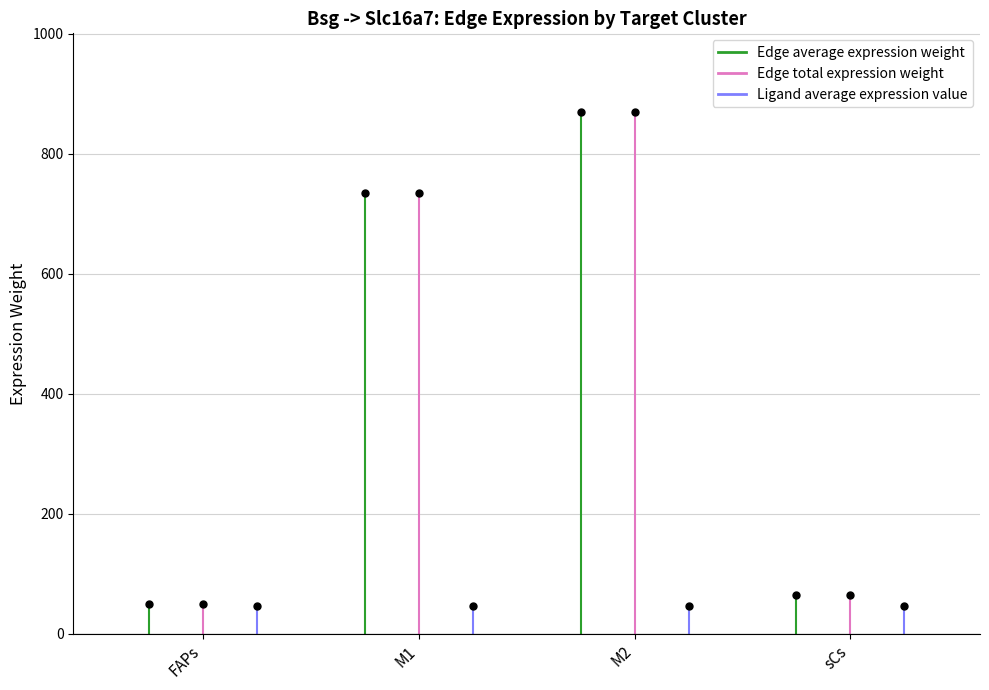

True or false: Edge average expression weight and Edge total expression weight intersect in this chart.

False